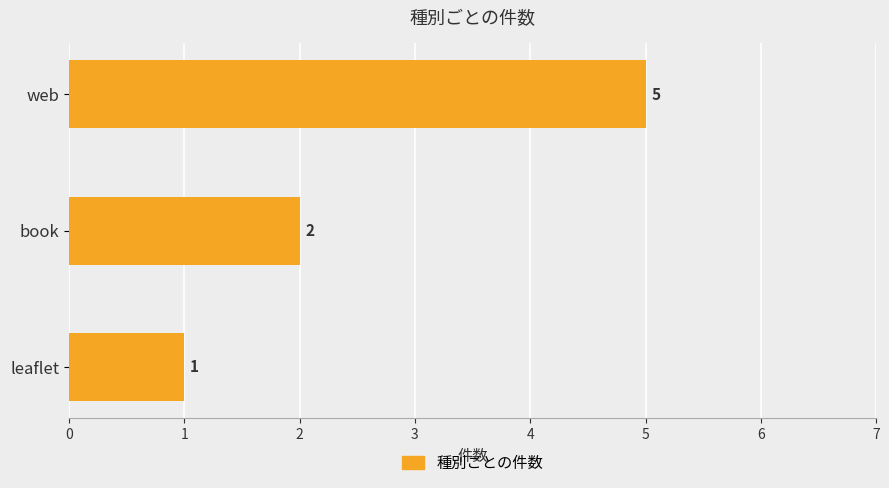

Approximately how many times larger is the value at web compared to leaflet?

5.0